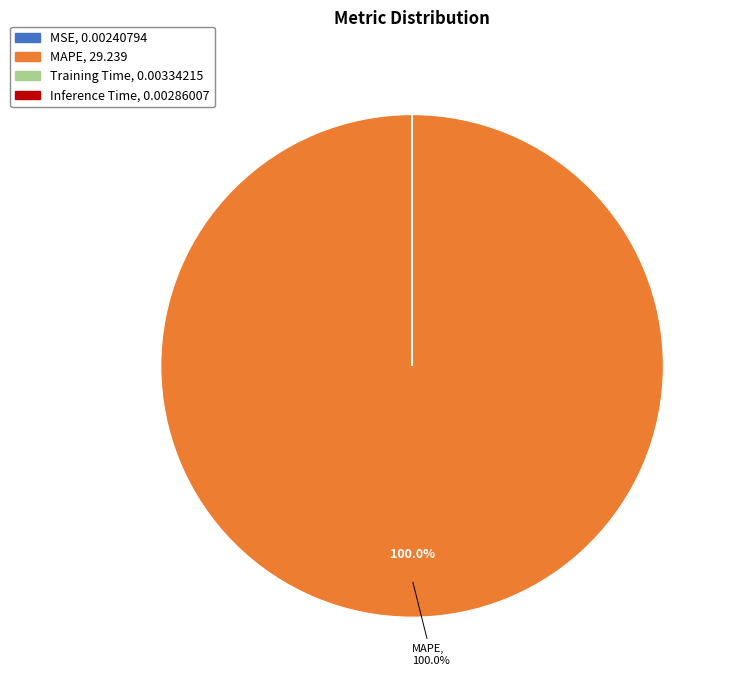

Which slice represents more than half of the pie?

MAPE